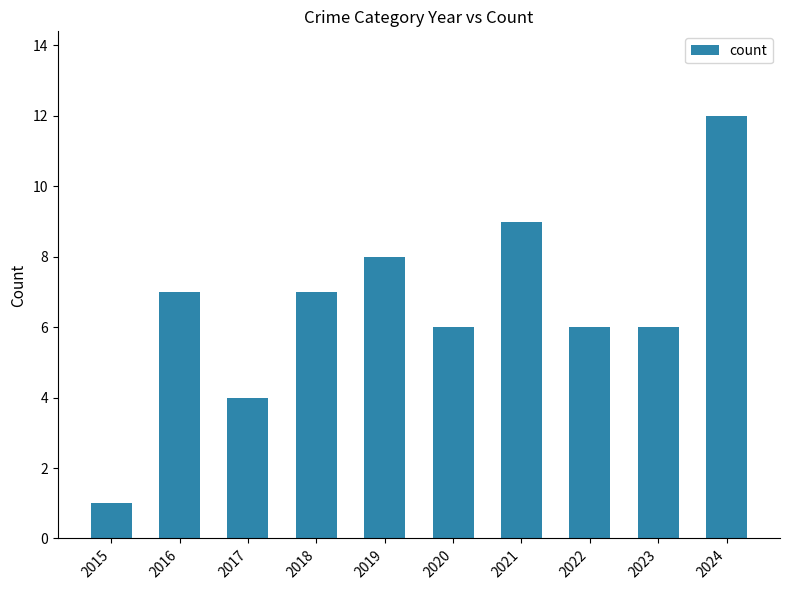

Reading right to left, what are all the values shown in this chart?

12	6	6	9	6	8	7	4	7	1